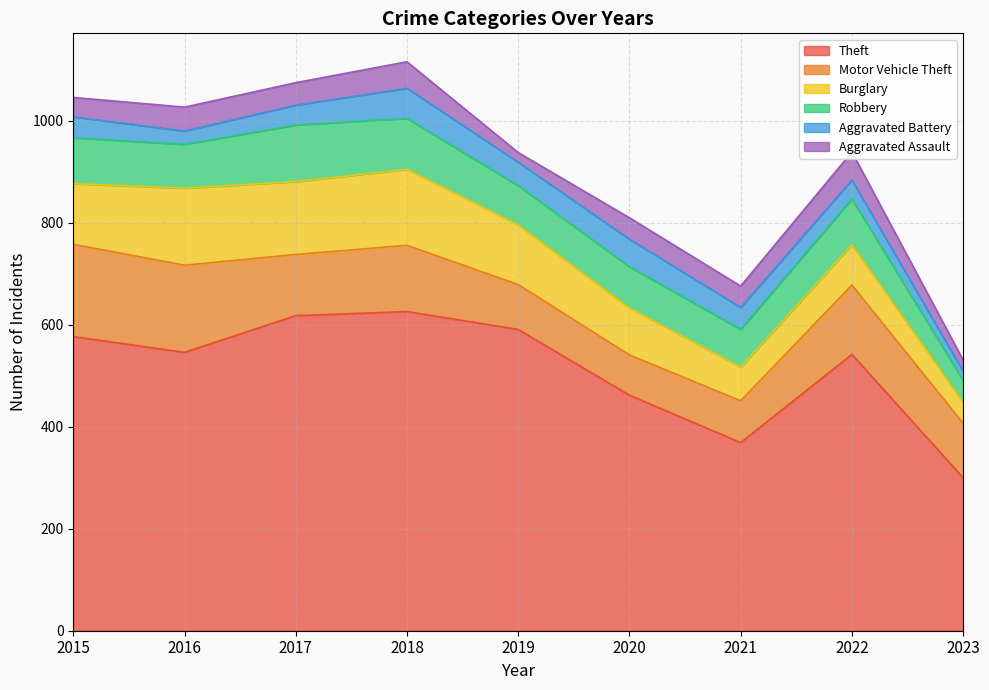

The Motor Vehicle Theft series shows 82 at 2021. True or false?

True